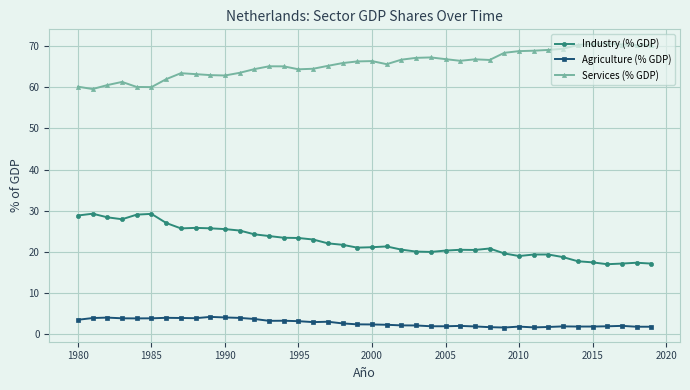

How many series are shown in this chart?

3